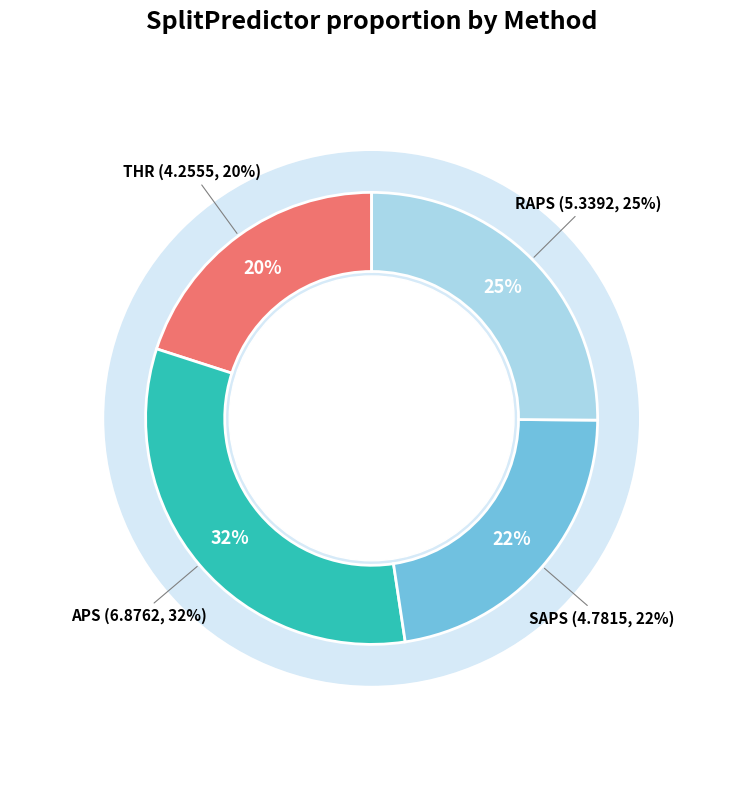

To the nearest percent, what is the average slice percentage?

25%